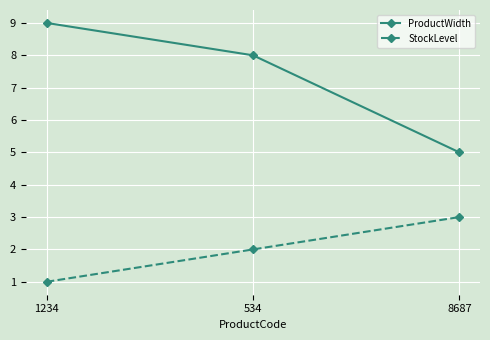

What is the label of the 1st point from the left?

1234